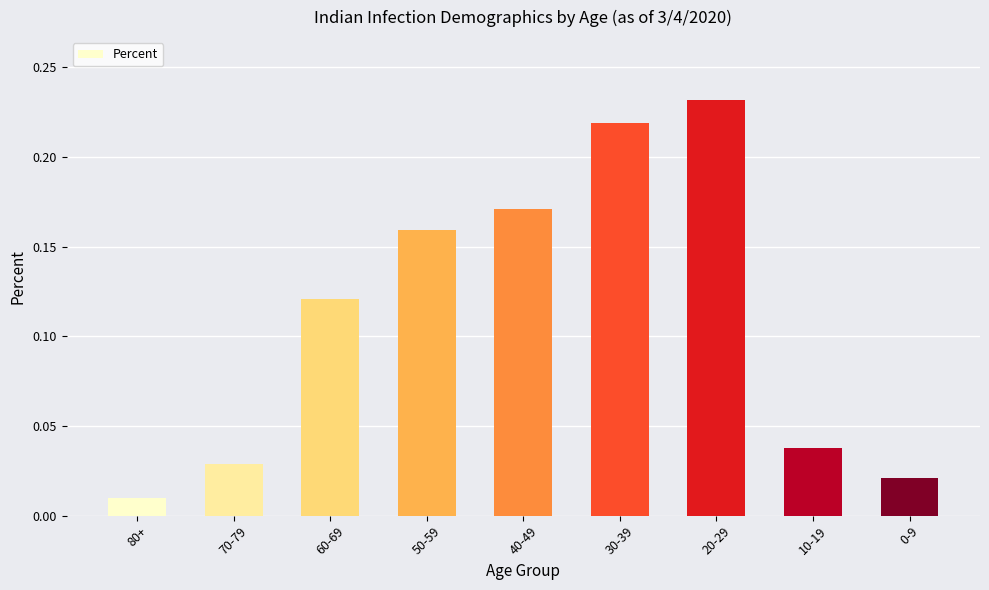

Which category has the highest value across all series?

20-29